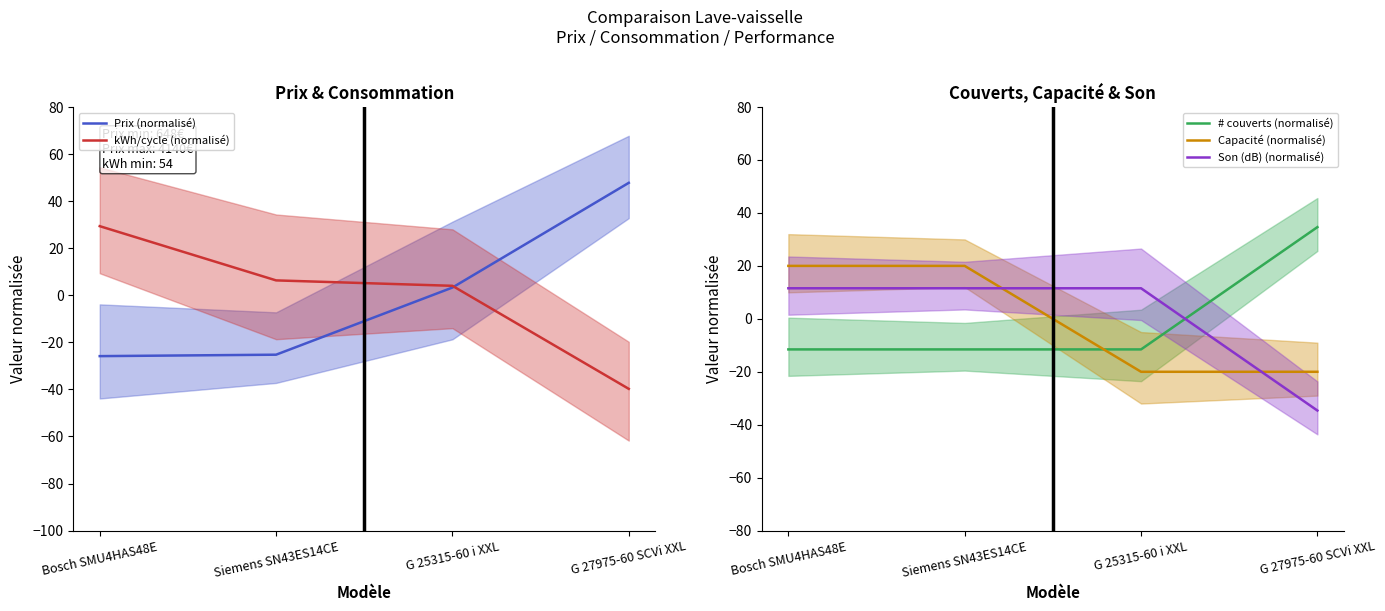

Count the number of categories in the chart.

4